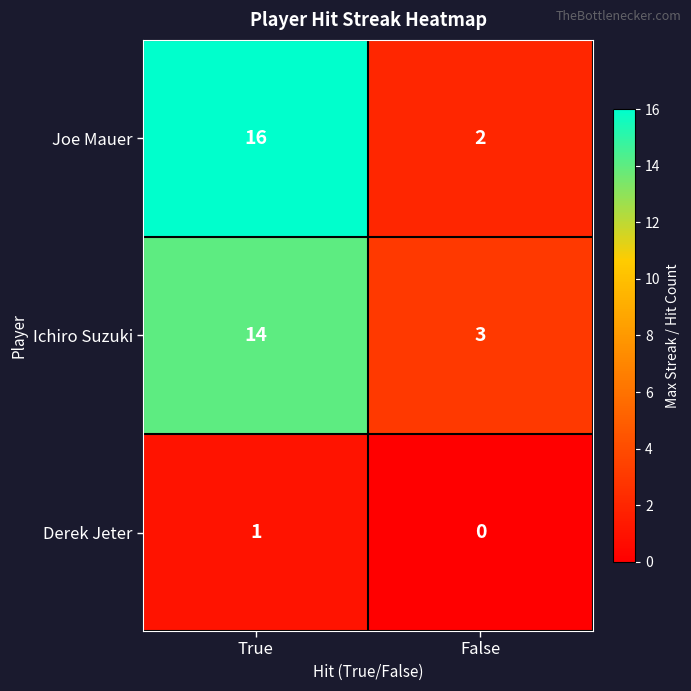

Rank the series at False from highest to lowest value.

Ichiro Suzuki, Joe Mauer, Derek Jeter